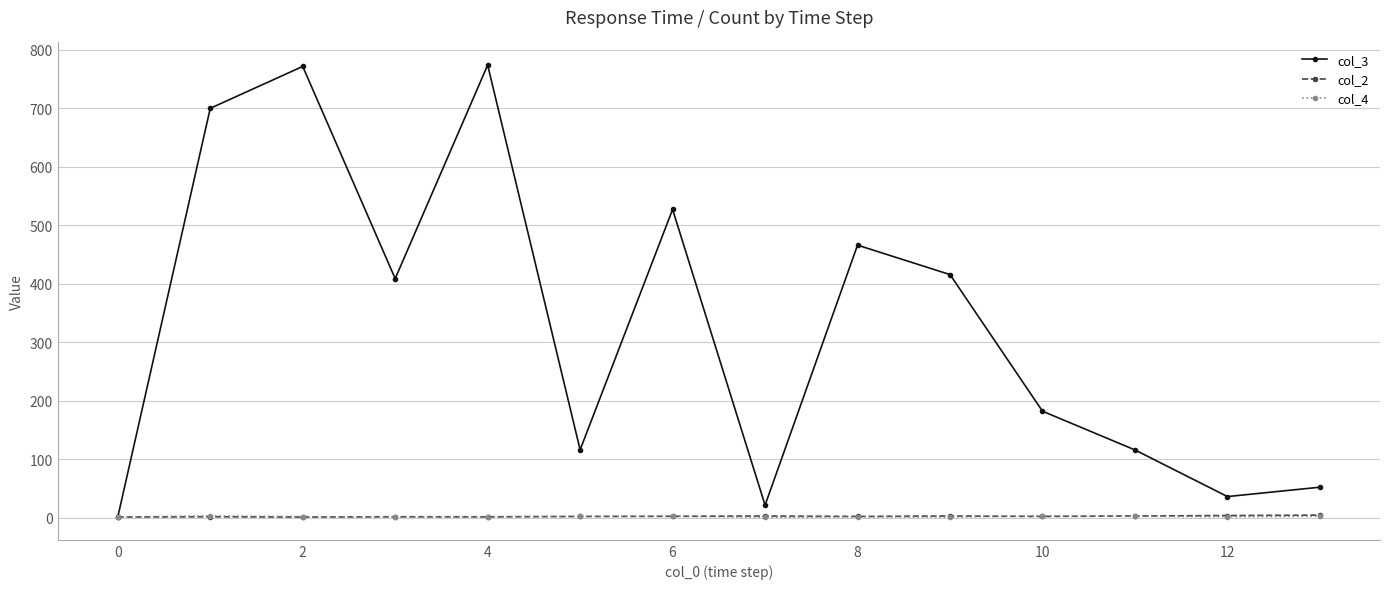

What are all the series names shown in the legend?

col_3, col_2, col_4